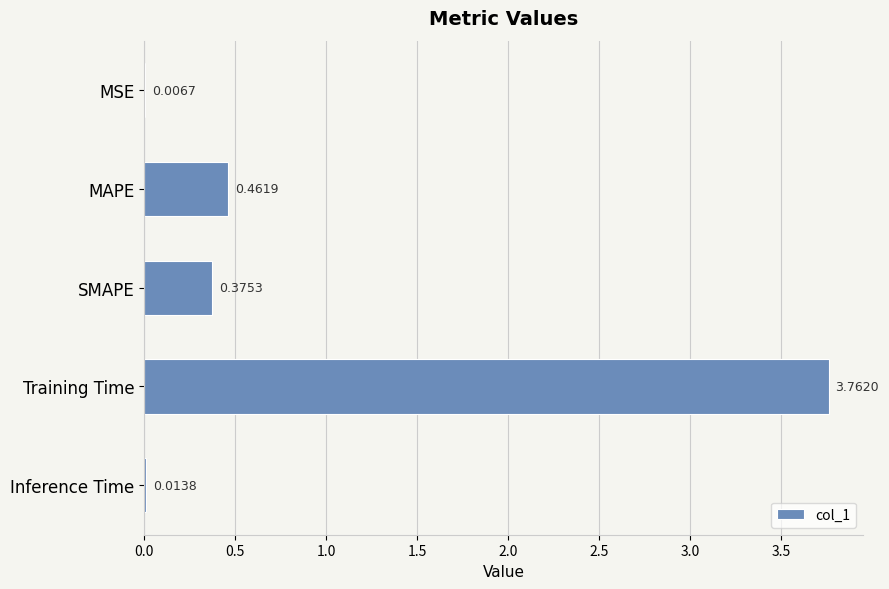

Are the bars horizontal?

Yes